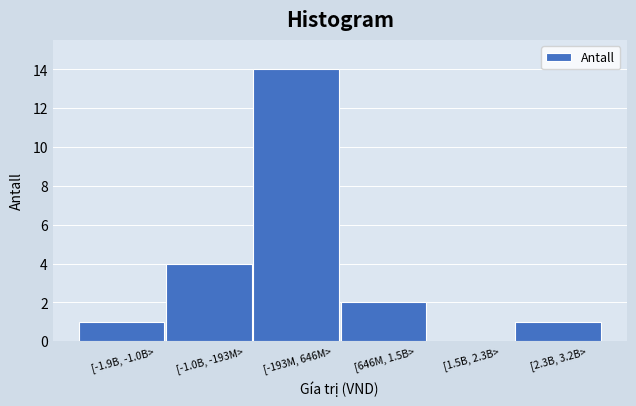

Reading left to right, transcribe all the data shown in this chart.

[-1.9B, -1.0B>=1	[-1.0B, -193M>=4	[-193M, 646M>=14	[646M, 1.5B>=2	[1.5B, 2.3B>=0	[2.3B, 3.2B>=1